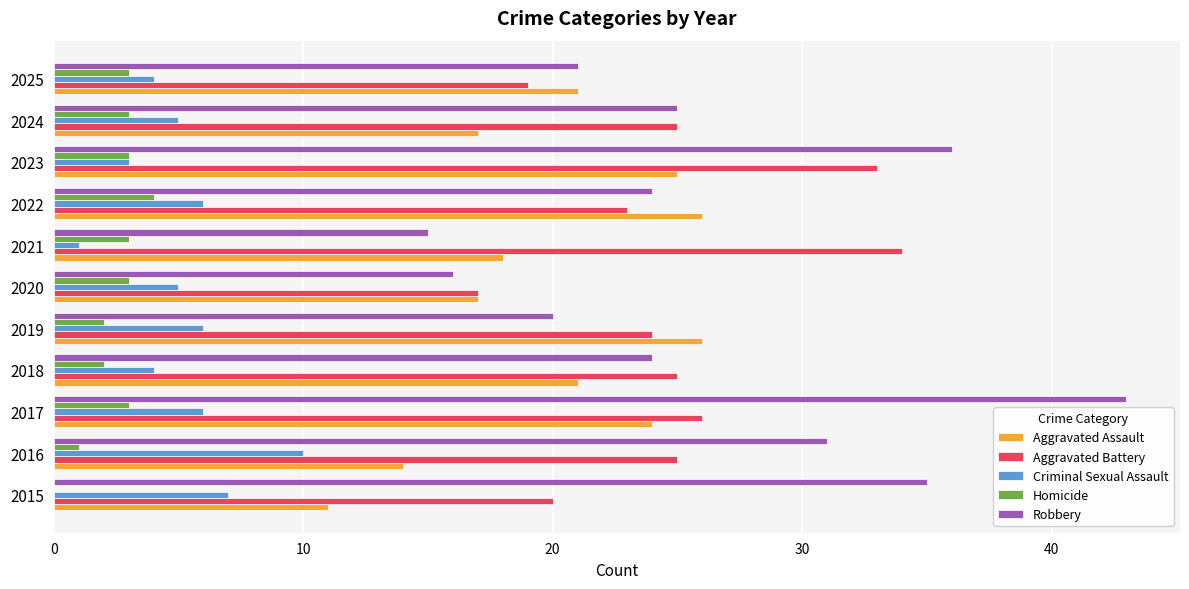

Is it true that Criminal Sexual Assault equals 10 at 2016?

True